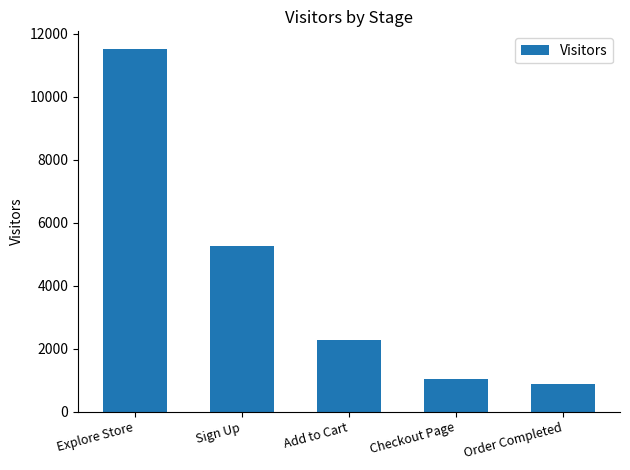

List the labels in order of value, smallest first.

Order Completed, Checkout Page, Add to Cart, Sign Up, Explore Store